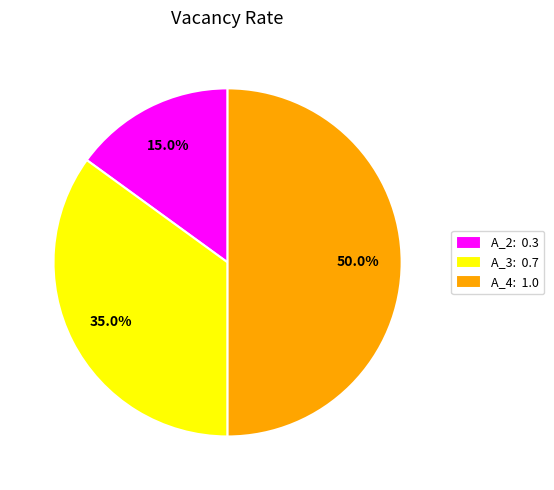

What is the ratio of the value at A_2: 0.3 to the value at A_4: 1.0?

0.3